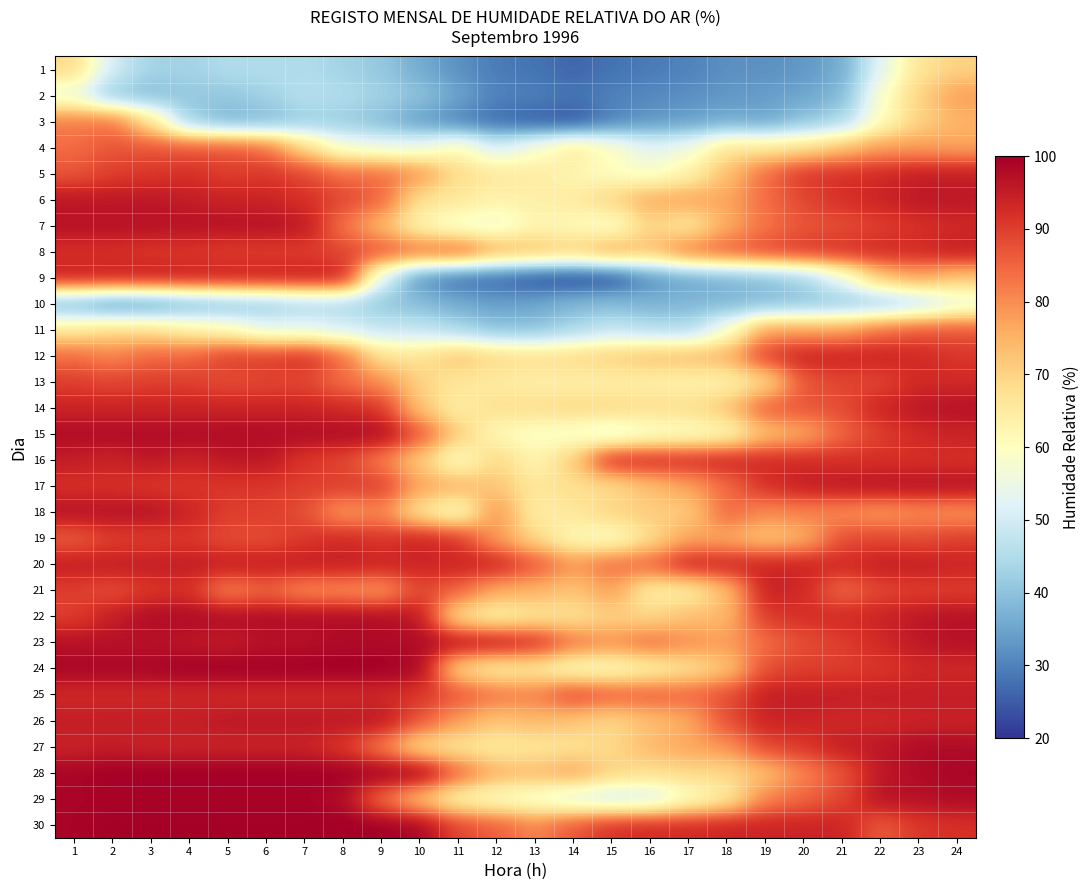

What is the difference between the highest and lowest values at 21?

60